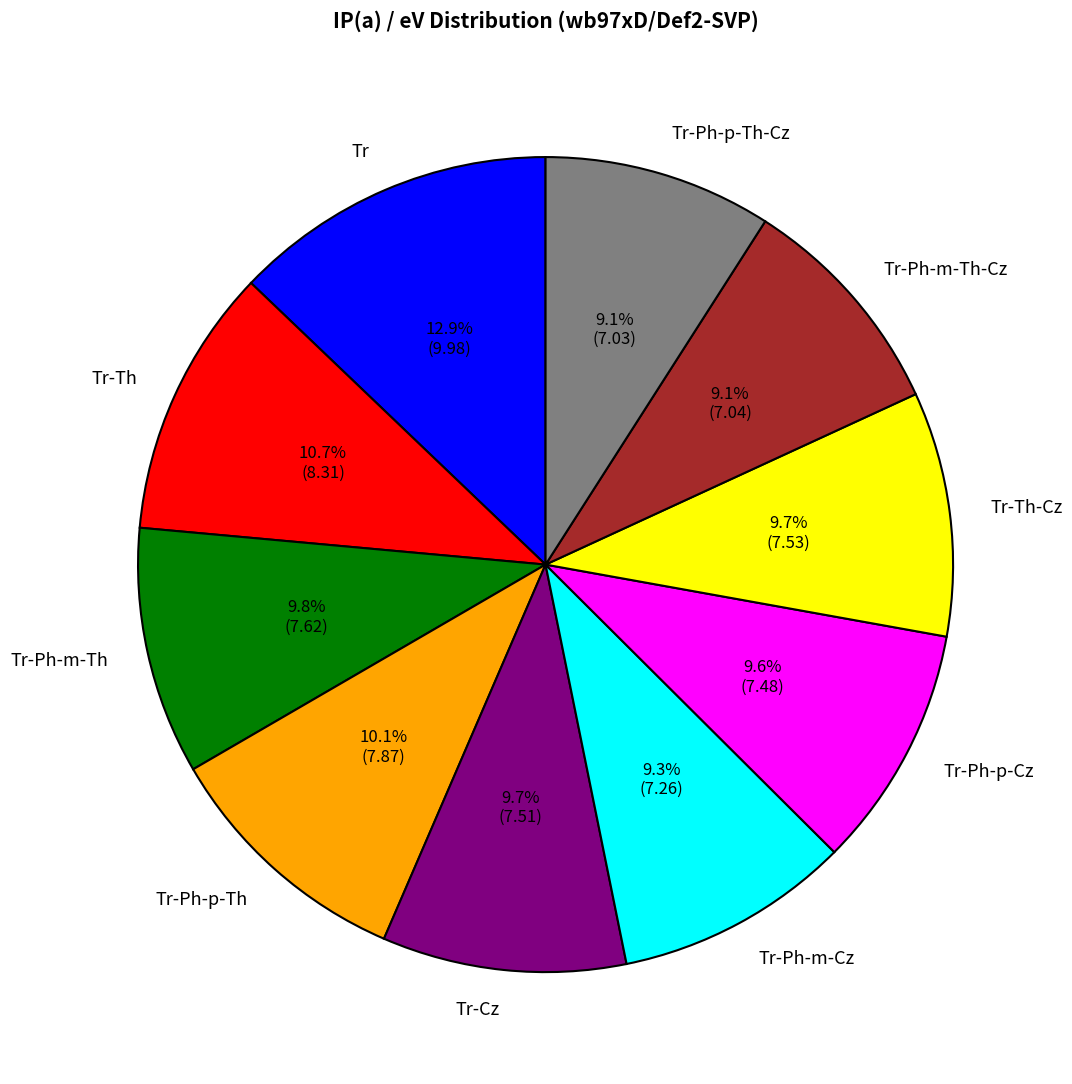

What is the largest slice in the pie chart?

Tr